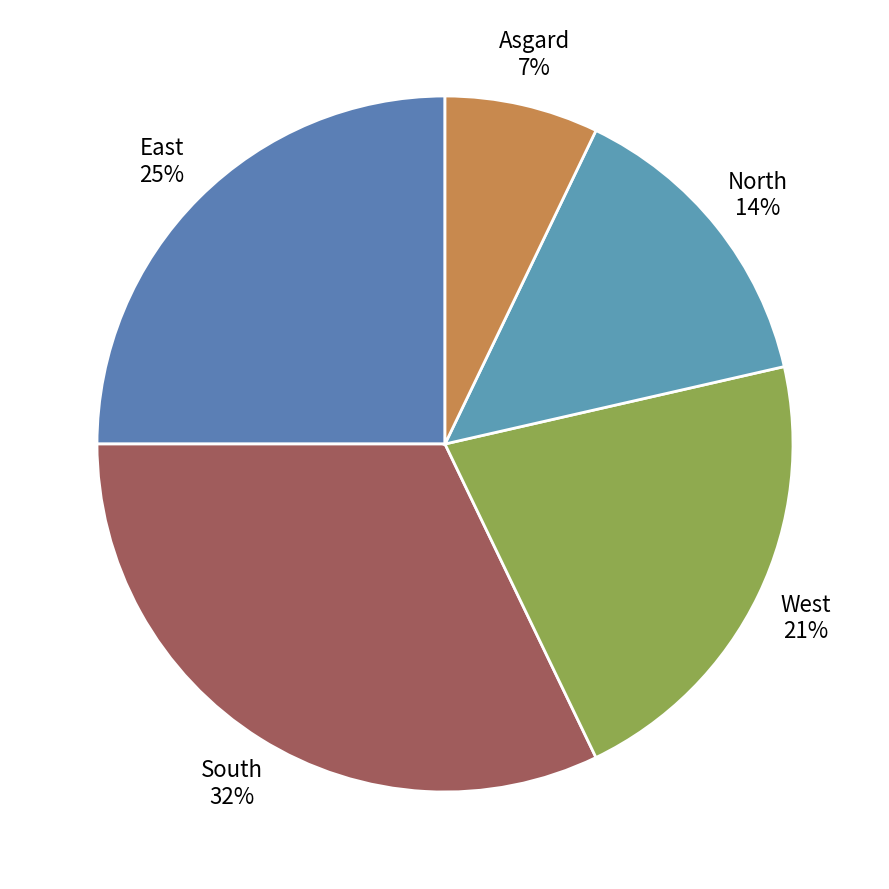

Combined, do West and Asgard account for over 50%?

No